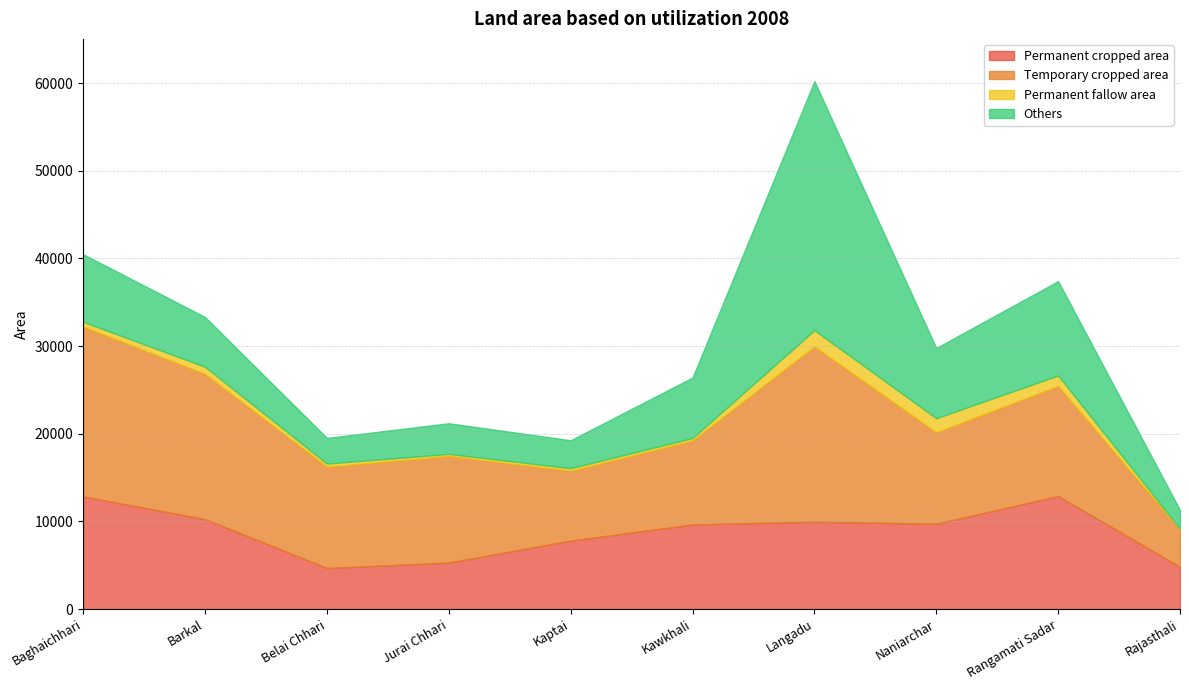

What is the value of the Permanent fallow area point at the 10th from the left?

103